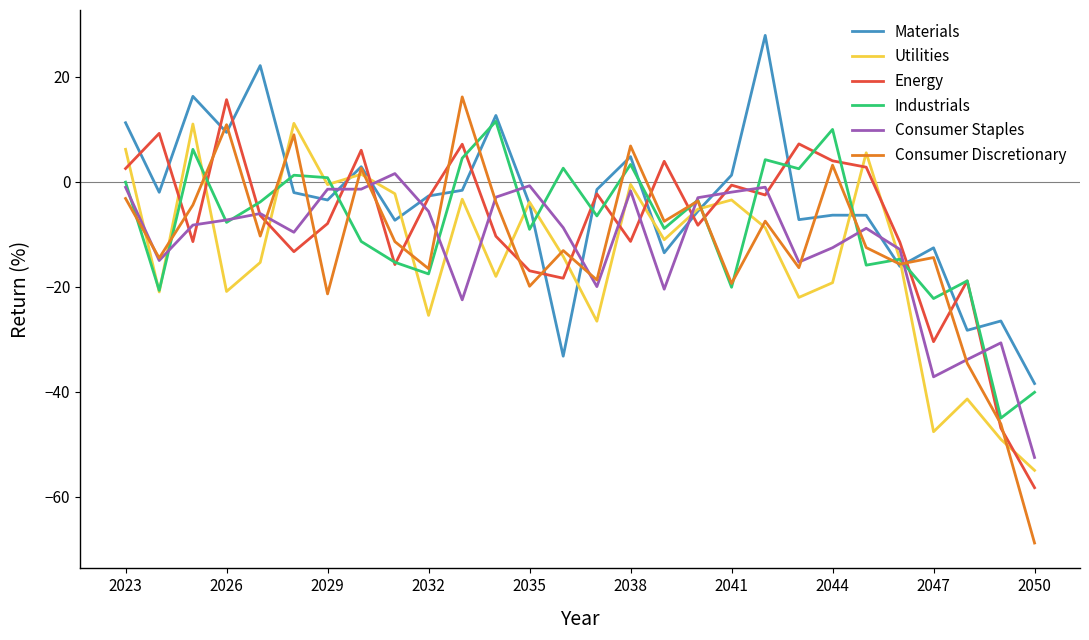

How many interior local valleys does the Industrials series have?

11